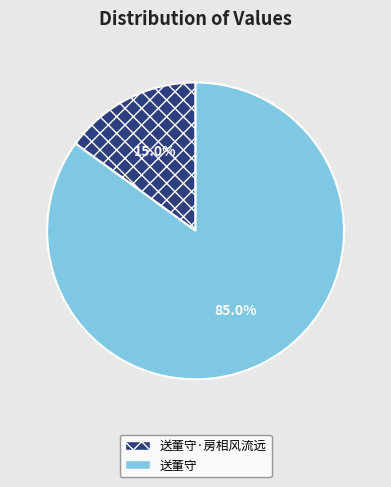

Does any single category account for the majority?

Yes